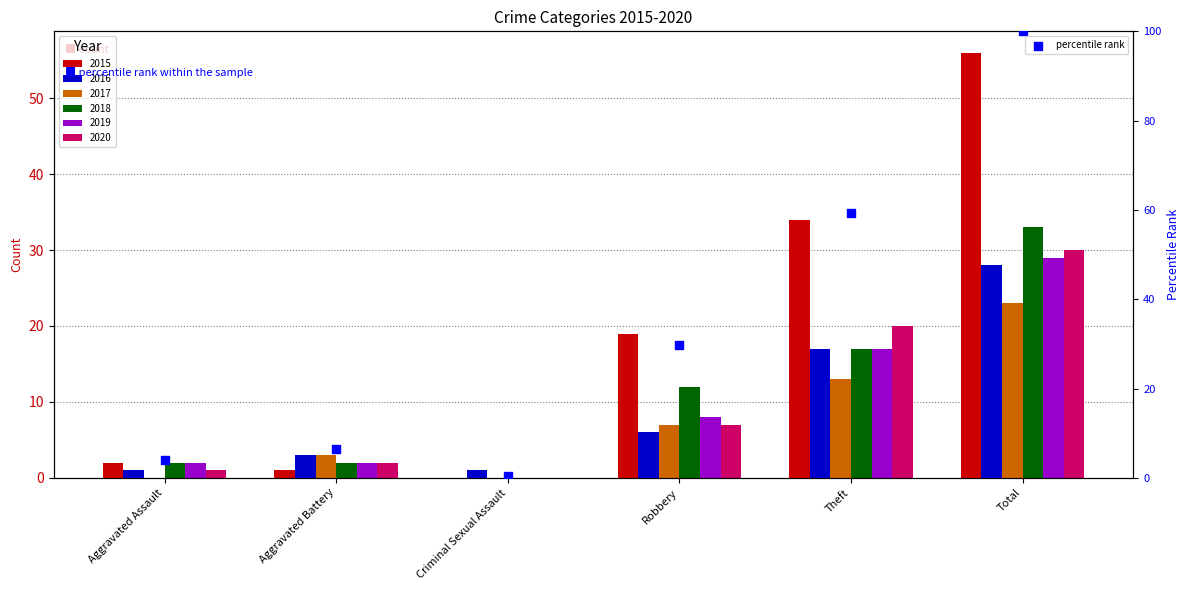

Between Criminal Sexual Assault and Aggravated Assault, which is larger?

Aggravated Assault